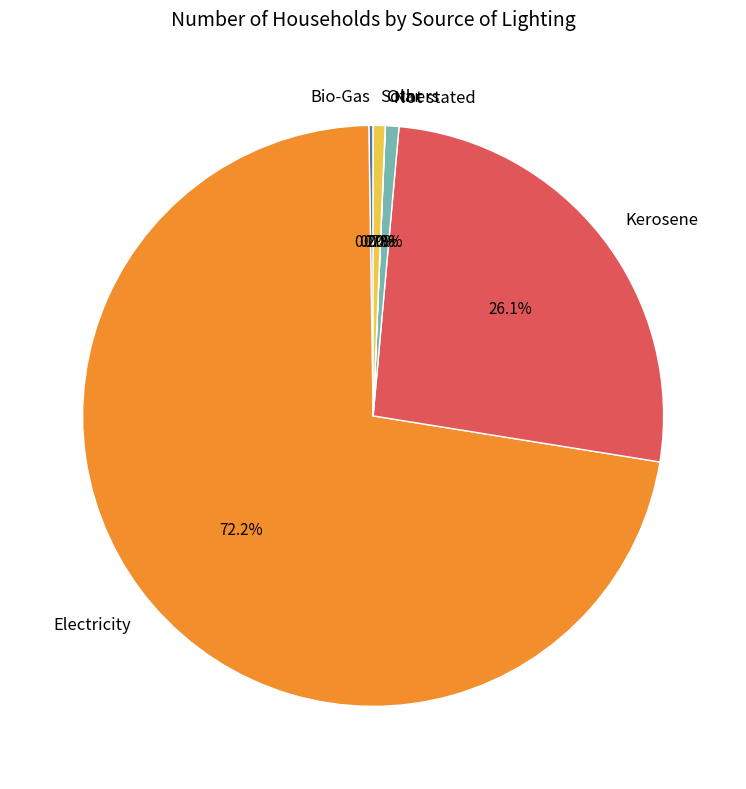

To the nearest percent, what is the combined percentage of Not stated and Electricity?

73%